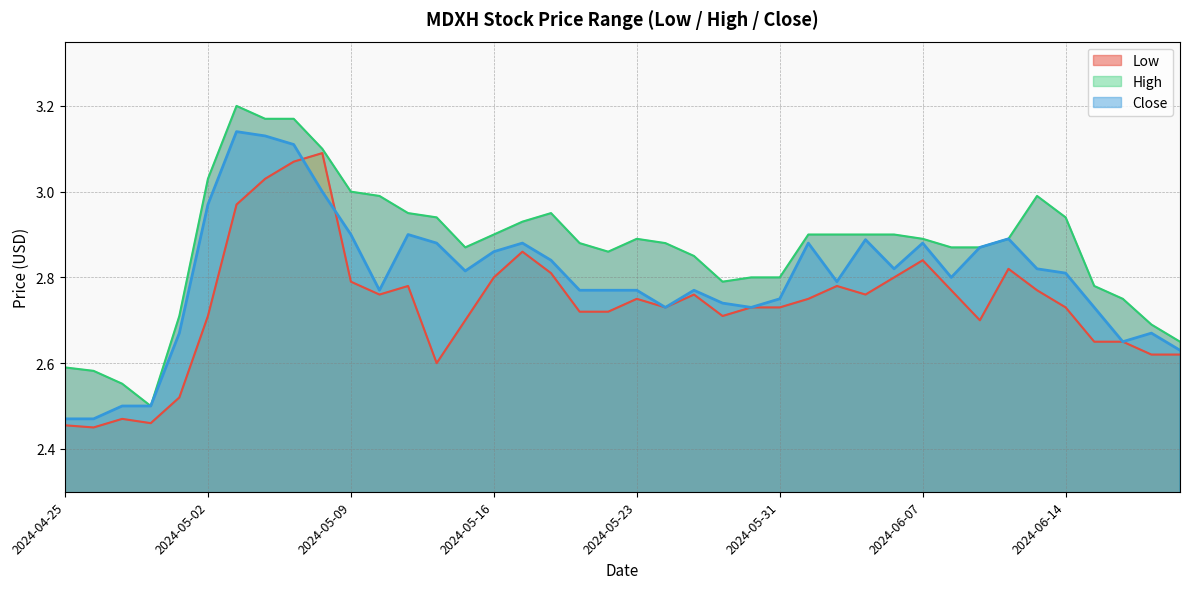

What is the value of the High point at the 11th from the left?

3.0